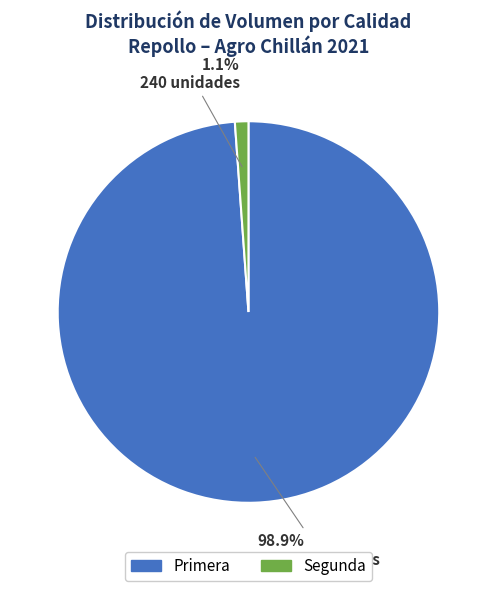

Is there a majority slice in this chart?

Yes